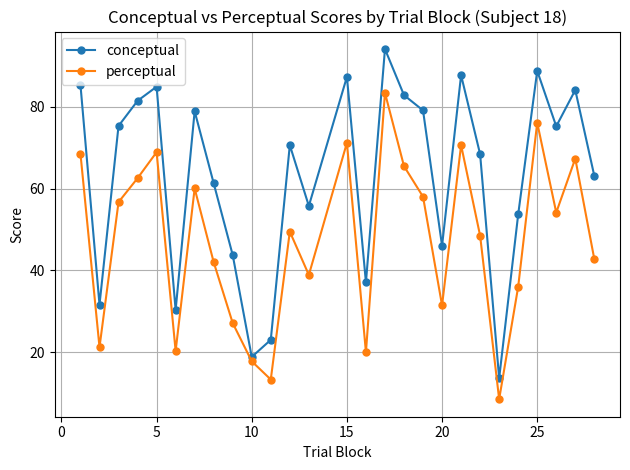

How many lines are shown in the chart?

2